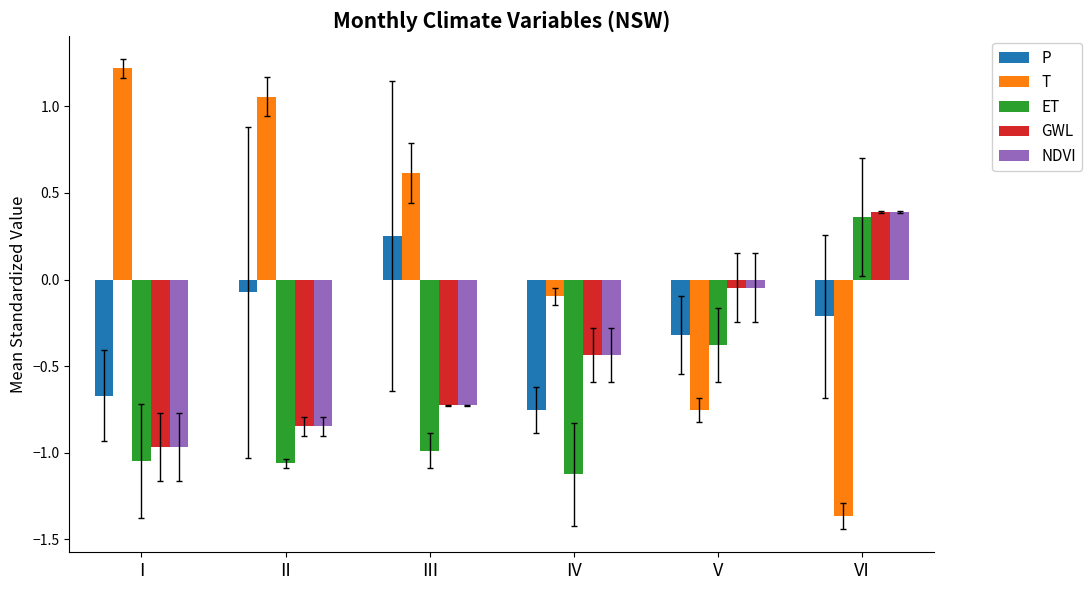

Is the value of ET at VI greater than the value of NDVI at VI?

No